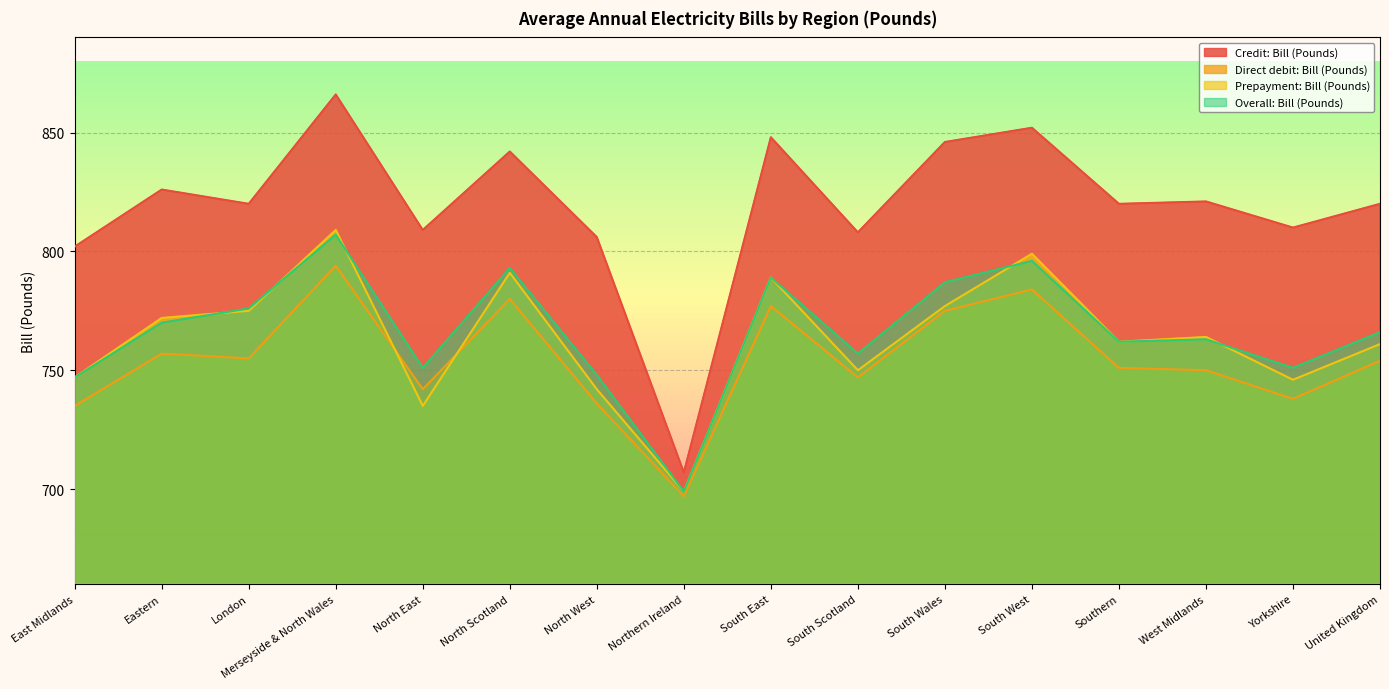

Reading right to left, what are all the values shown in this chart?

Credit: Bill (Pounds): 820	810	821	820	852	846	808	848	707	806	842	809	866	820	826	802
Direct debit: Bill (Pounds): 754	738	750	751	784	775	747	777	697	736	780	742	794	755	757	735
Prepayment: Bill (Pounds): 761	746	764	762	799	777	750	789	699	742	791	735	809	775	772	747
Overall: Bill (Pounds): 766	751	763	762	796	787	757	789	699	748	793	751	807	776	770	747